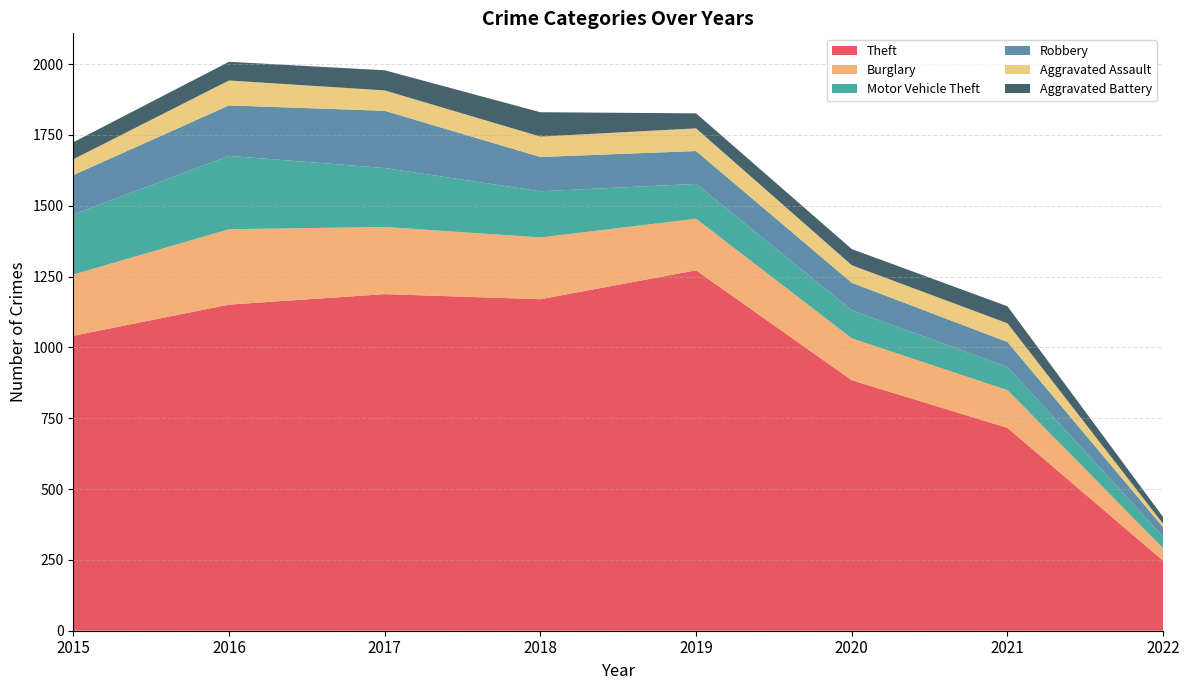

Reading left to right, list all the values displayed in this chart.

Theft: 1041	1151	1188	1170	1272	884	716	247
Burglary: 216	266	237	218	182	148	133	44
Motor Vehicle Theft: 212	259	208	163	123	99	82	41
Robbery: 139	178	202	121	116	97	88	33
Aggravated Assault: 56	88	72	72	80	62	66	12
Aggravated Battery: 60	66	71	86	53	57	60	24